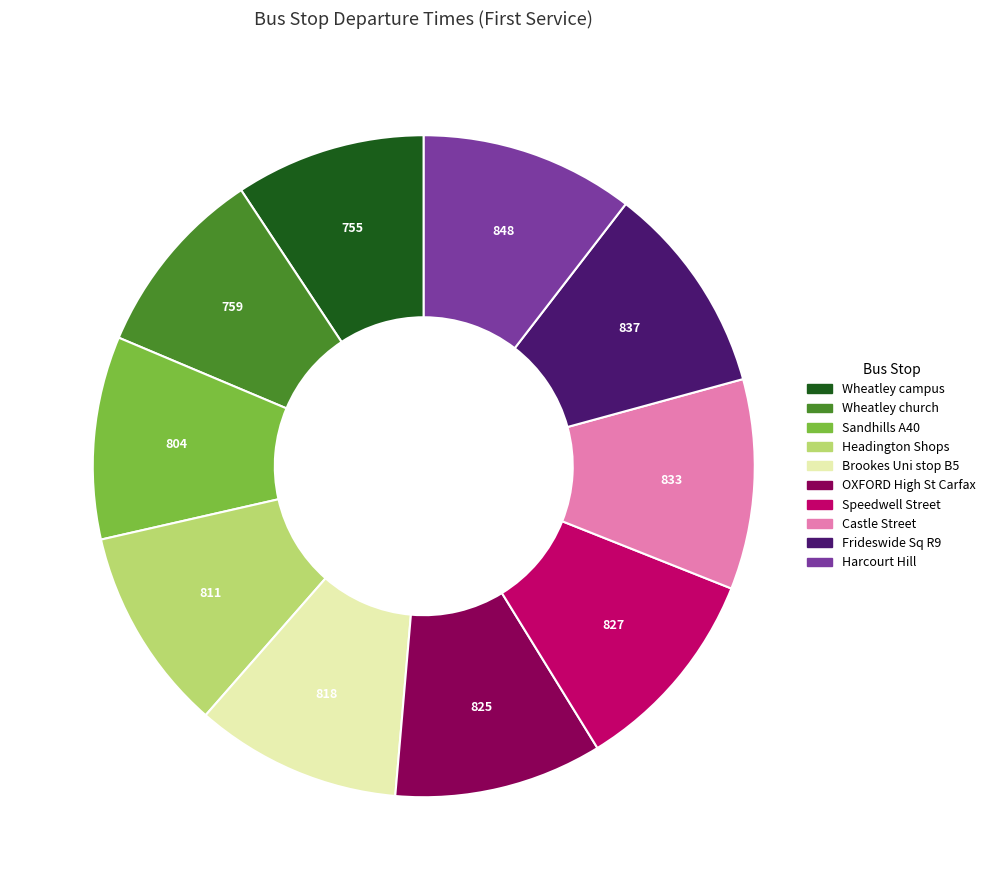

Is the sum of Headington Shops and Brookes Uni stop B5 greater than half?

No